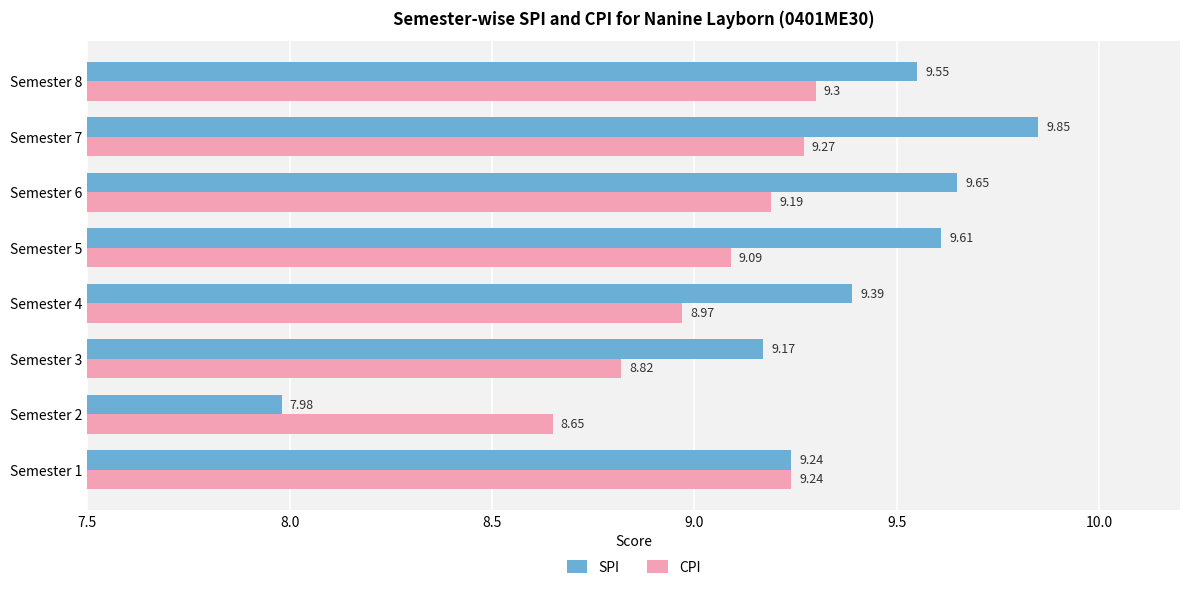

At how many categories does at least one series exceed 9?

7